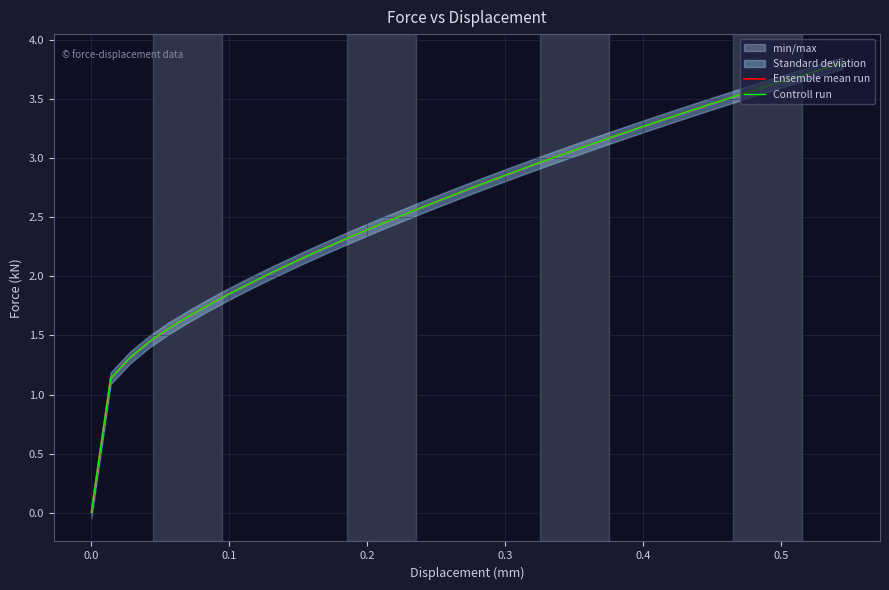

Does the chart display data point markers on the line(s)?

No